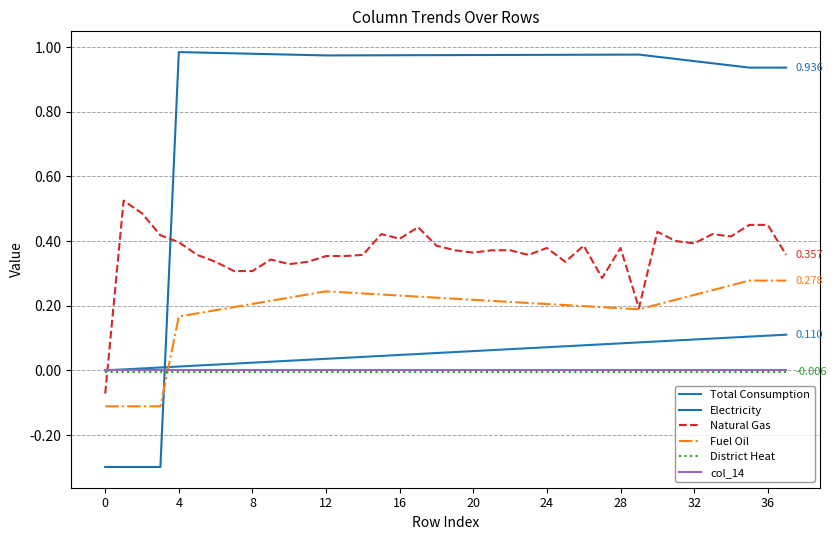

How many interior local valleys does the Electricity series have?

1